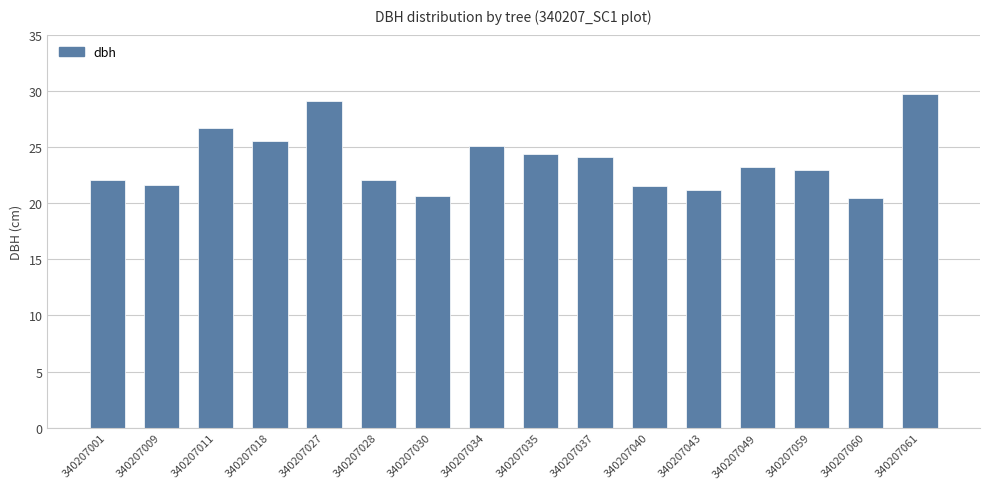

What is the sum of all values?

380.4